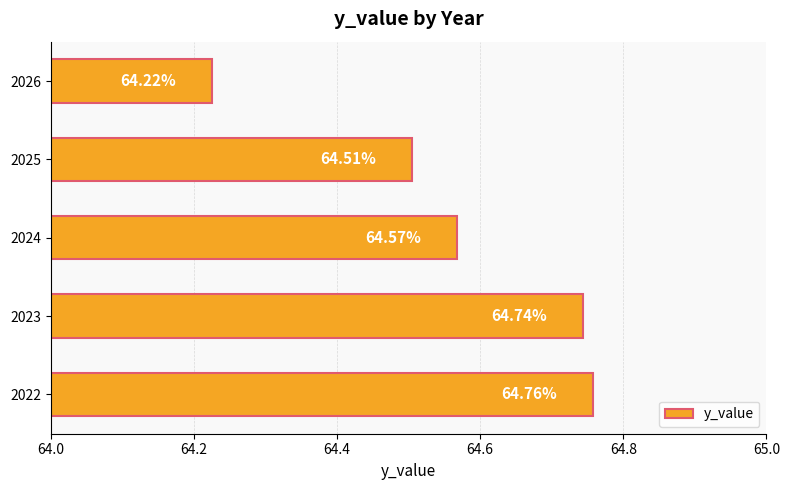

What is the difference between the maximum and minimum values?

0.5